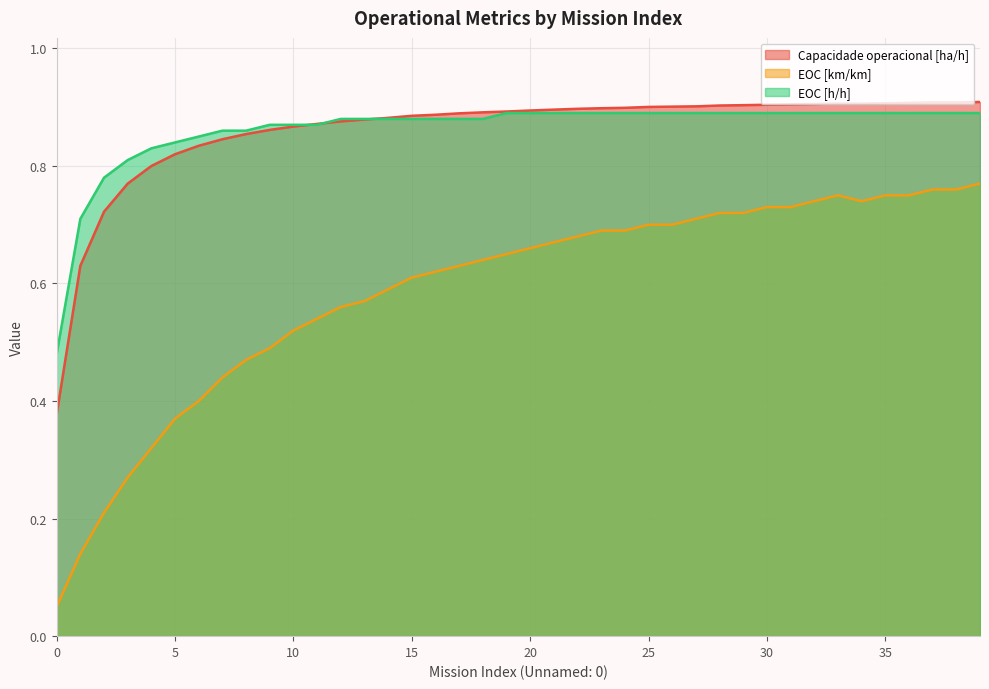

What is the value of the EOC [h/h] point at the 15th from the left?

0.9